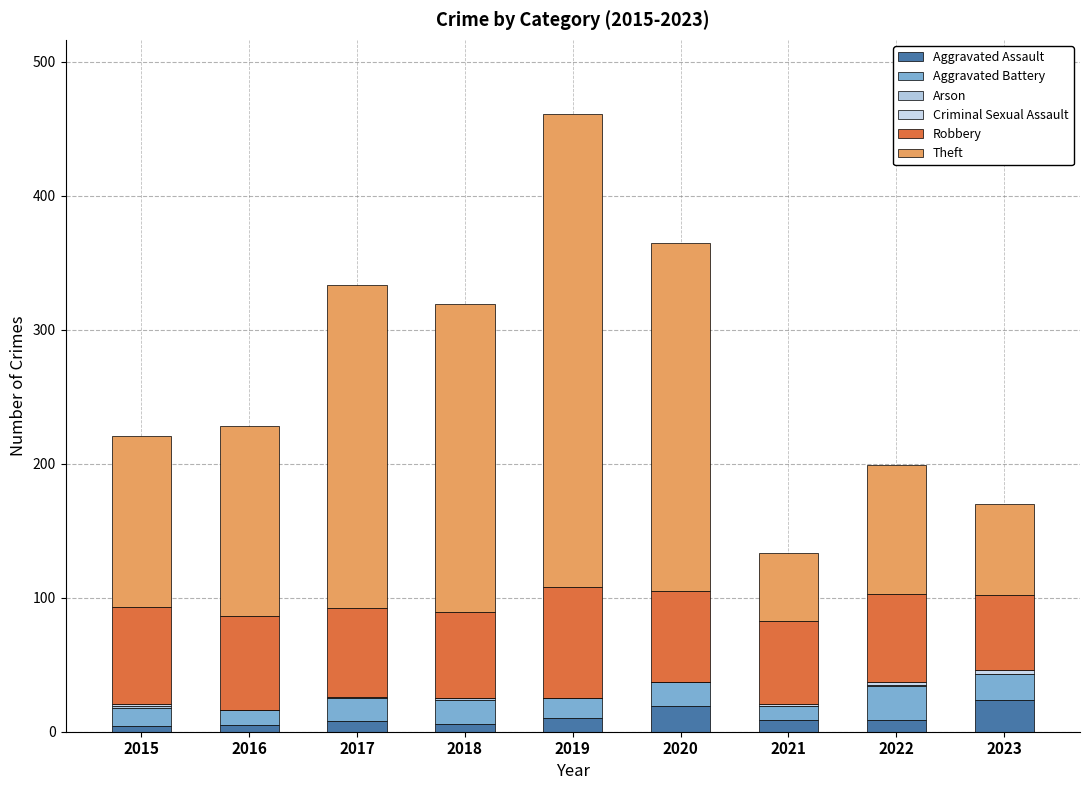

Is it true that Arson equals 0 at 2020?

True